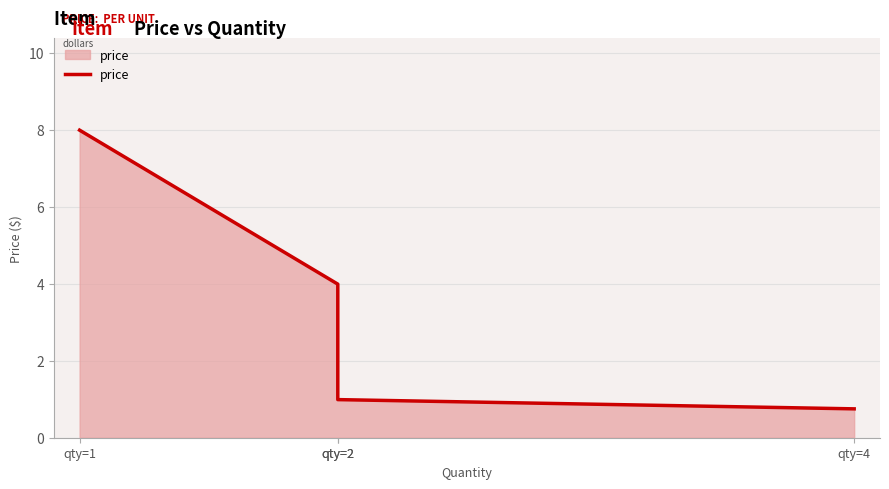

Rank the categories by value from highest to lowest.

qty=1, qty=2, qty=2, qty=4